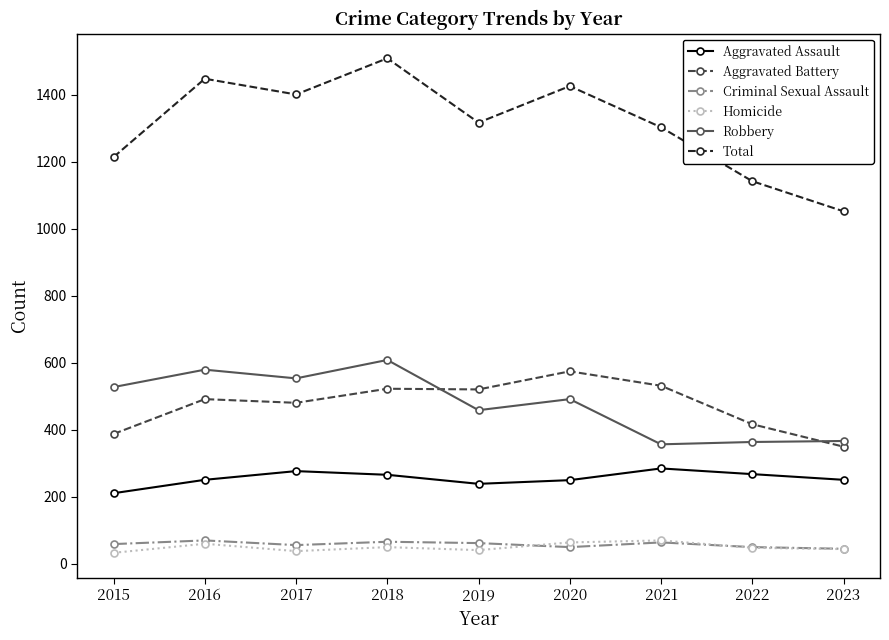

Count the number of categories in the chart.

9